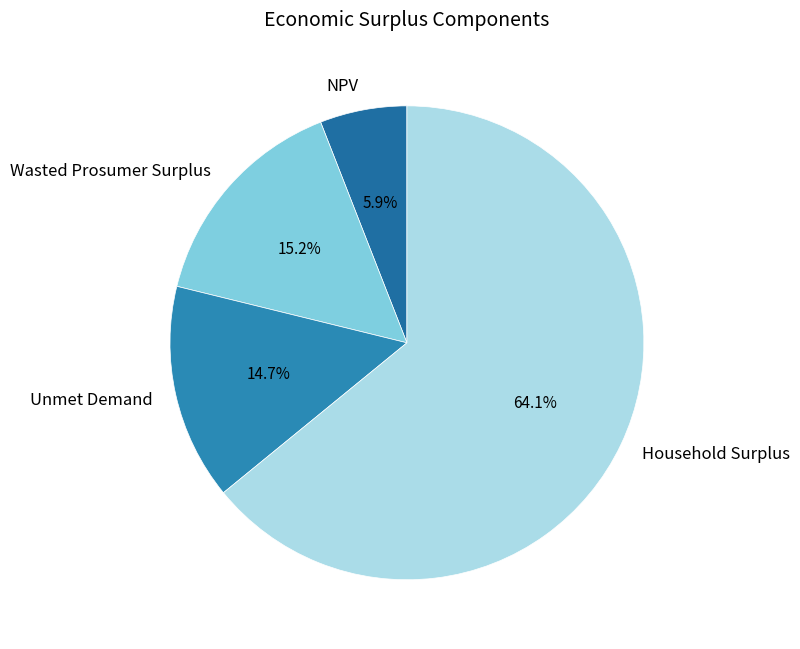

True or false: NPV accounts for 15% of the total.

False